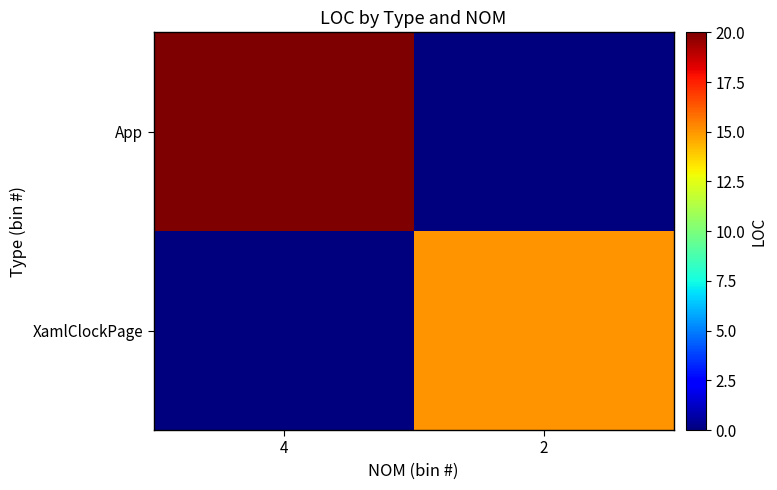

What is the spread (max minus min) of values at 4?

20